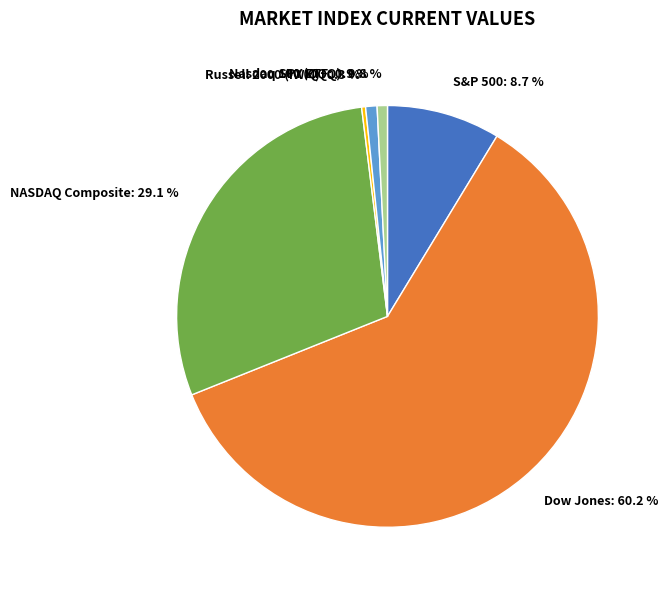

True or false: Nasdaq 100 (QQQ) accounts for 1% of the total.

True